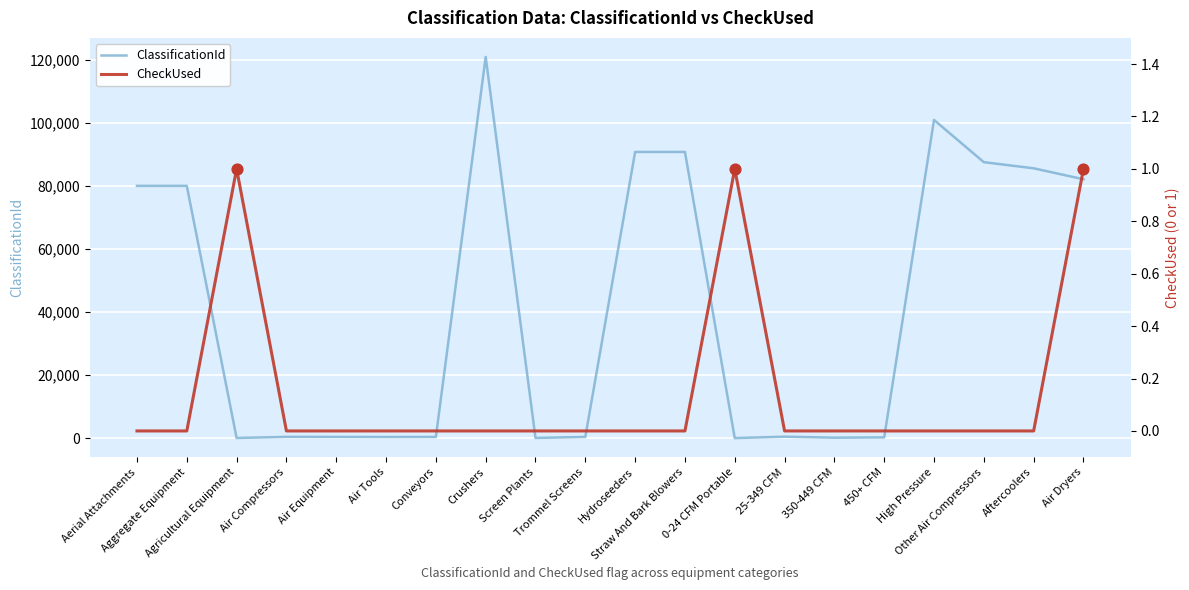

Which series has the largest total across all categories?

ClassificationId